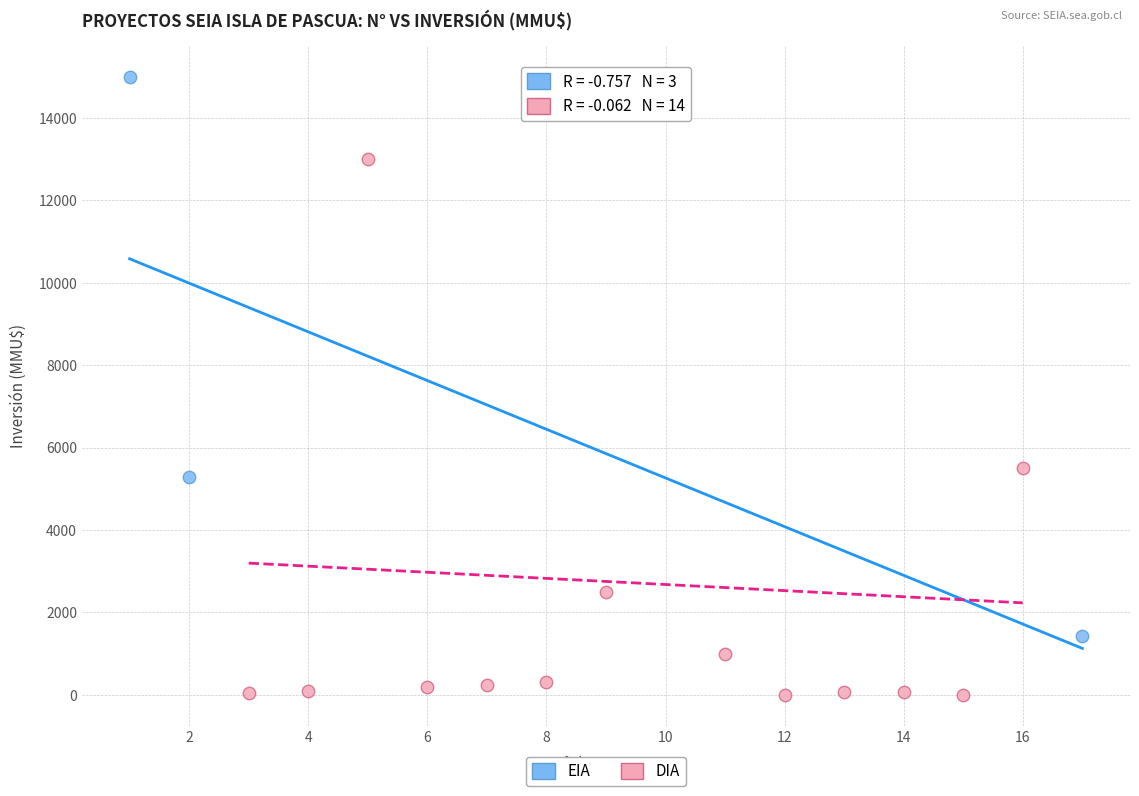

Which series reaches the minimum Y coordinate?

DIA